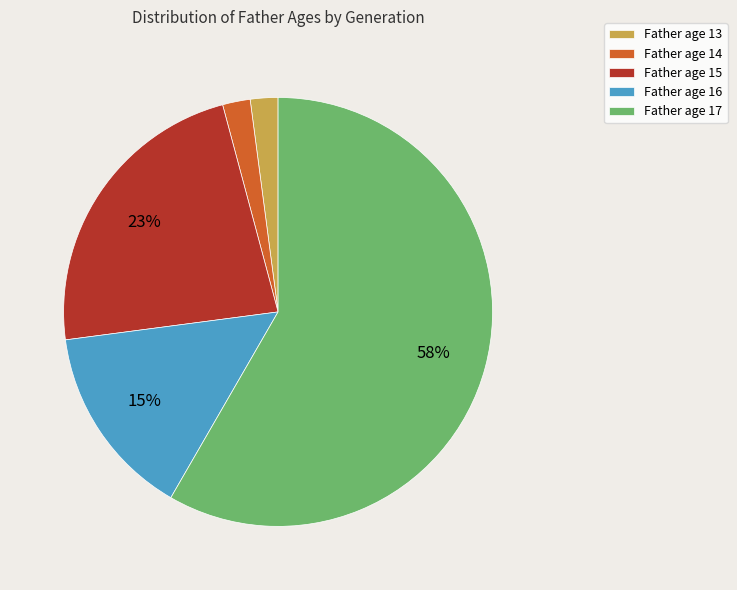

What percentage is the Father age 14 slice, to the nearest percent?

2%